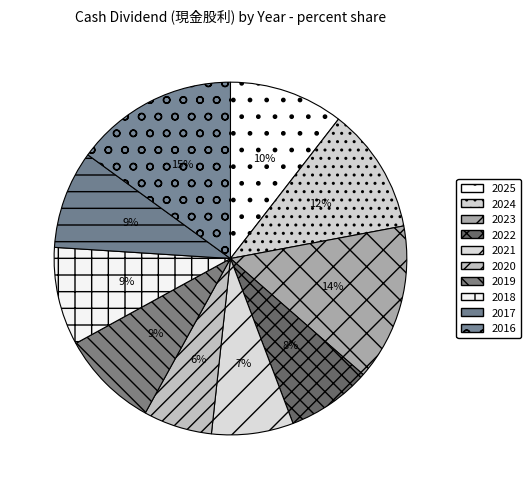

Count the number of slices in the pie.

10